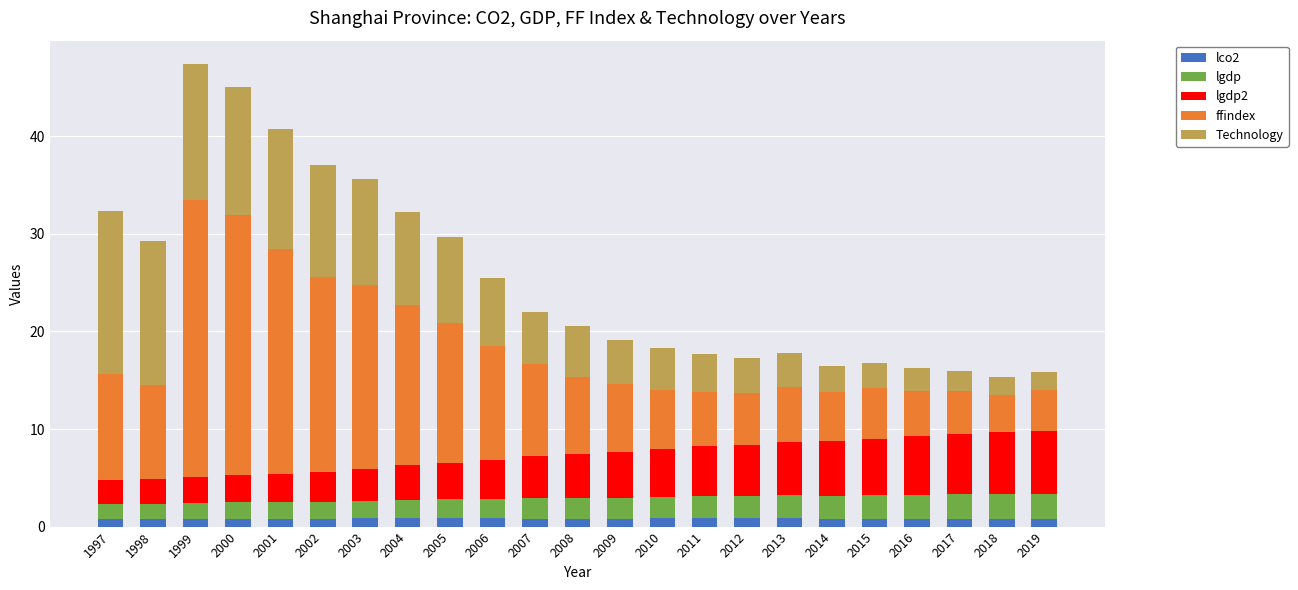

Is it true that lco2 equals 0.8 at 2015?

True